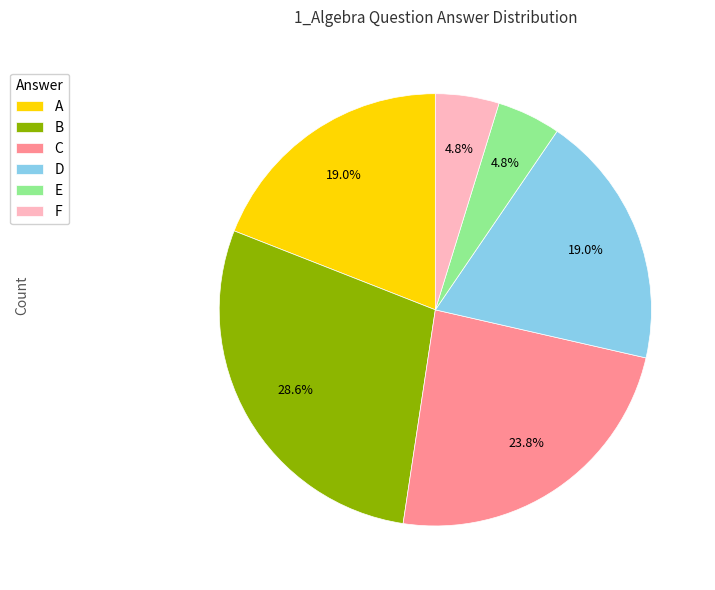

Combined, what portion of the pie is C and B?

52.4%